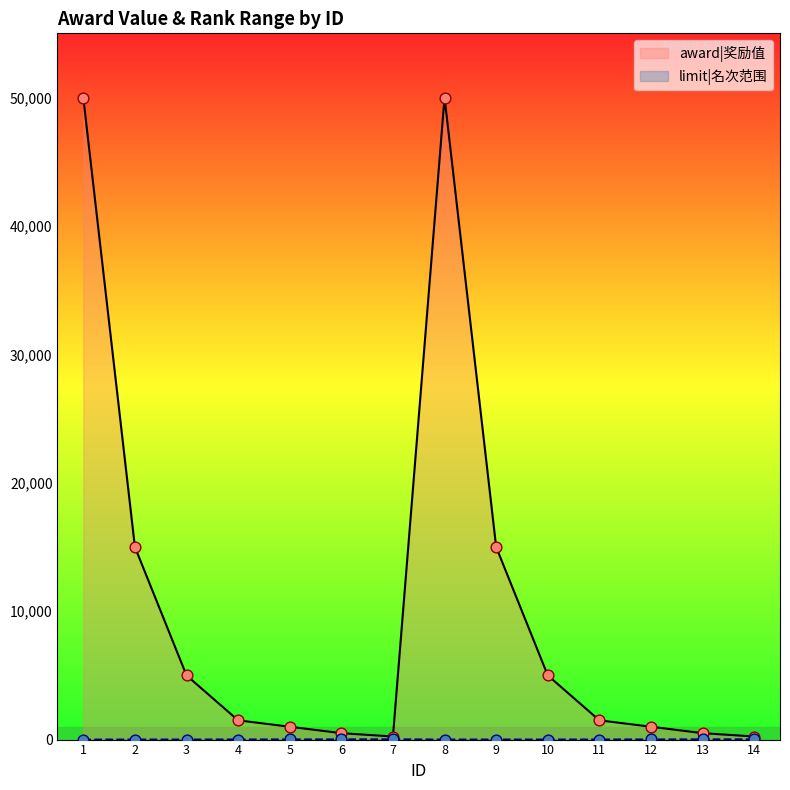

Which series has the widest spread of Y values?

award|奖励值